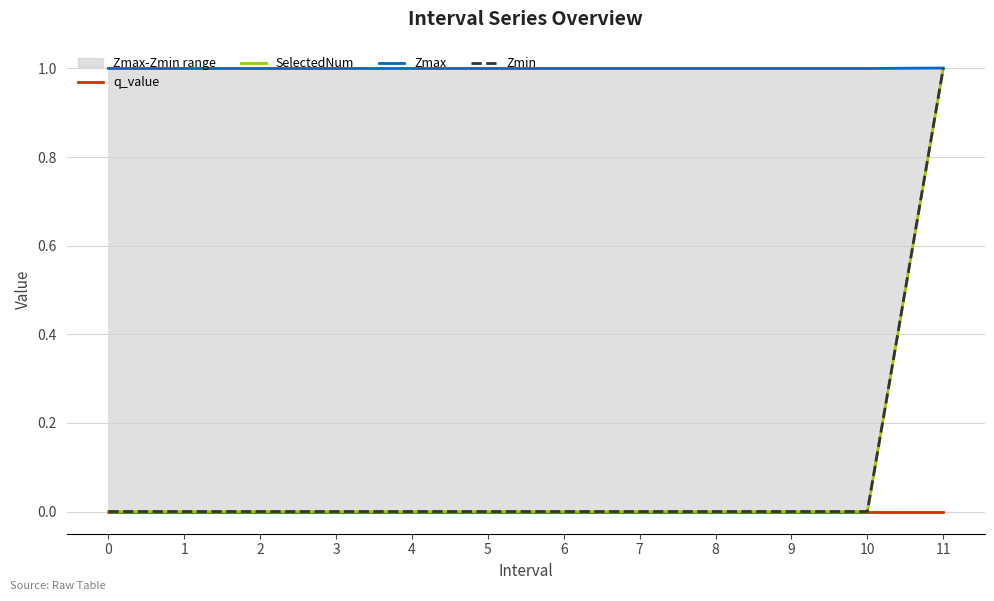

The value of q_value at 3 is 0. True or false?

True